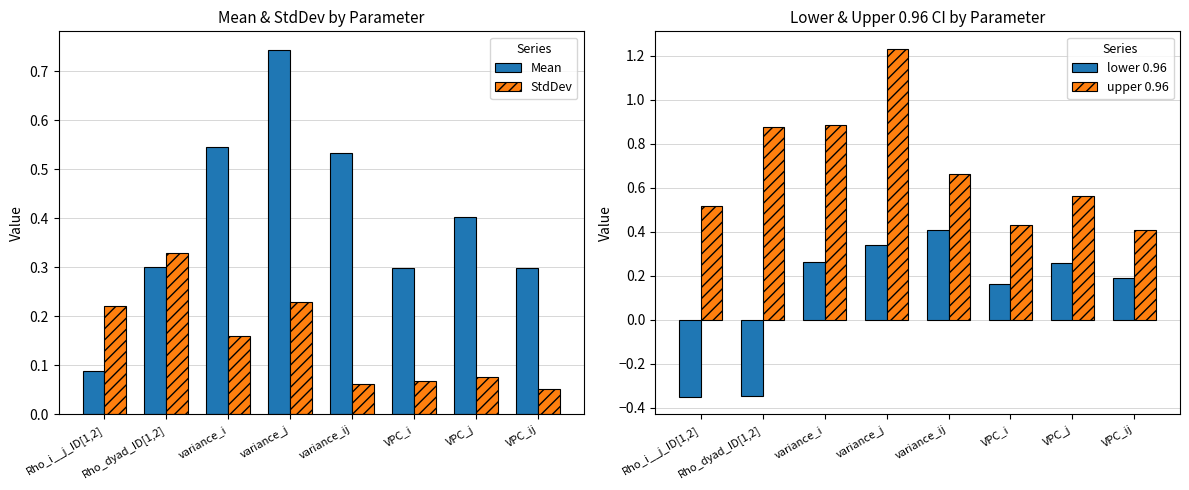

Reading left to right, extract all data points from this chart.

Mean: Rho_i__j_ID[1,2]=0.1	Rho_dyad_ID[1,2]=0.3	variance_i=0.5	variance_j=0.7	variance_ij=0.5	VPC_i=0.3	VPC_j=0.4	VPC_ij=0.3
StdDev: Rho_i__j_ID[1,2]=0.2	Rho_dyad_ID[1,2]=0.3	variance_i=0.2	variance_j=0.2	variance_ij=0.1	VPC_i=0.1	VPC_j=0.1	VPC_ij=0.1
lower 0.96: Rho_i__j_ID[1,2]=-0.4	Rho_dyad_ID[1,2]=-0.3	variance_i=0.3	variance_j=0.3	variance_ij=0.4	VPC_i=0.2	VPC_j=0.3	VPC_ij=0.2
upper 0.96: Rho_i__j_ID[1,2]=0.5	Rho_dyad_ID[1,2]=0.9	variance_i=0.9	variance_j=1.2	variance_ij=0.7	VPC_i=0.4	VPC_j=0.6	VPC_ij=0.4